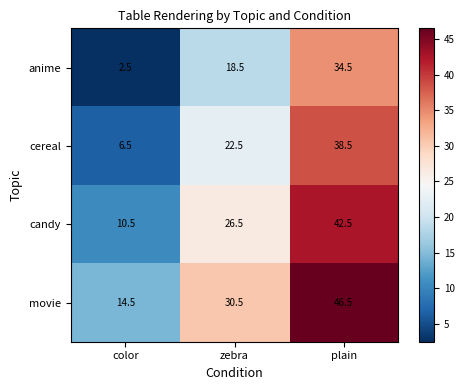

At which category is the sum across all series the highest?

plain